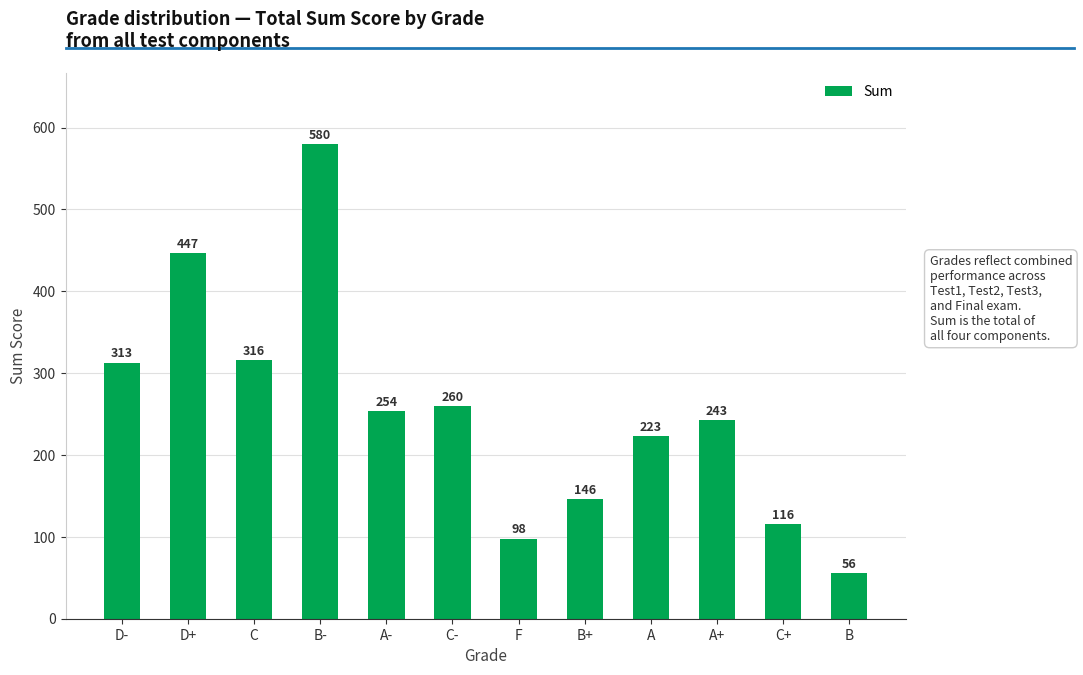

What is the label of the 5th bar from the left?

A-